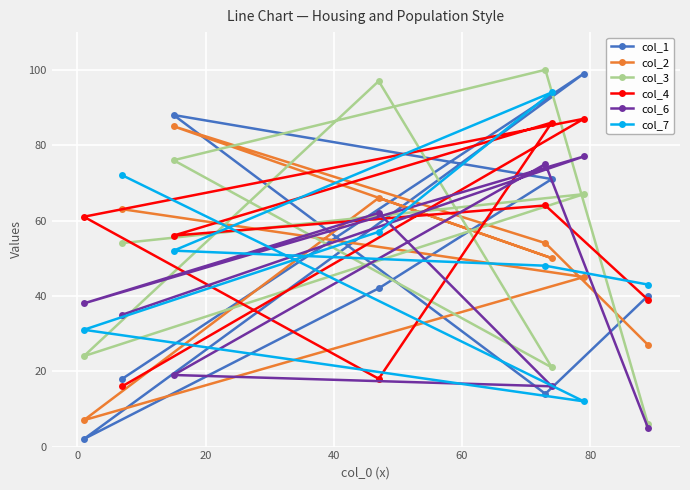

Where is col_3 nearest to the value 53?

7